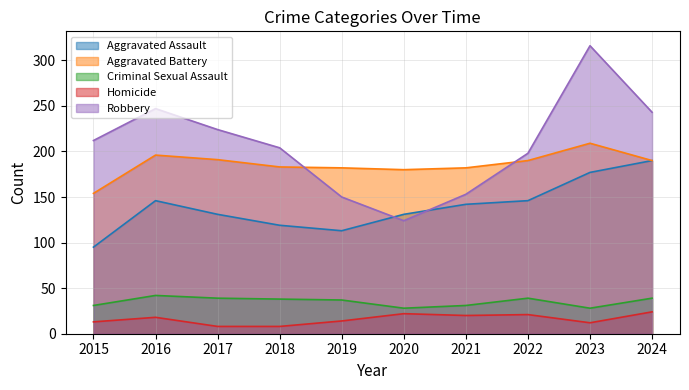

What is the value of the Homicide point at the 6th from the left?

22